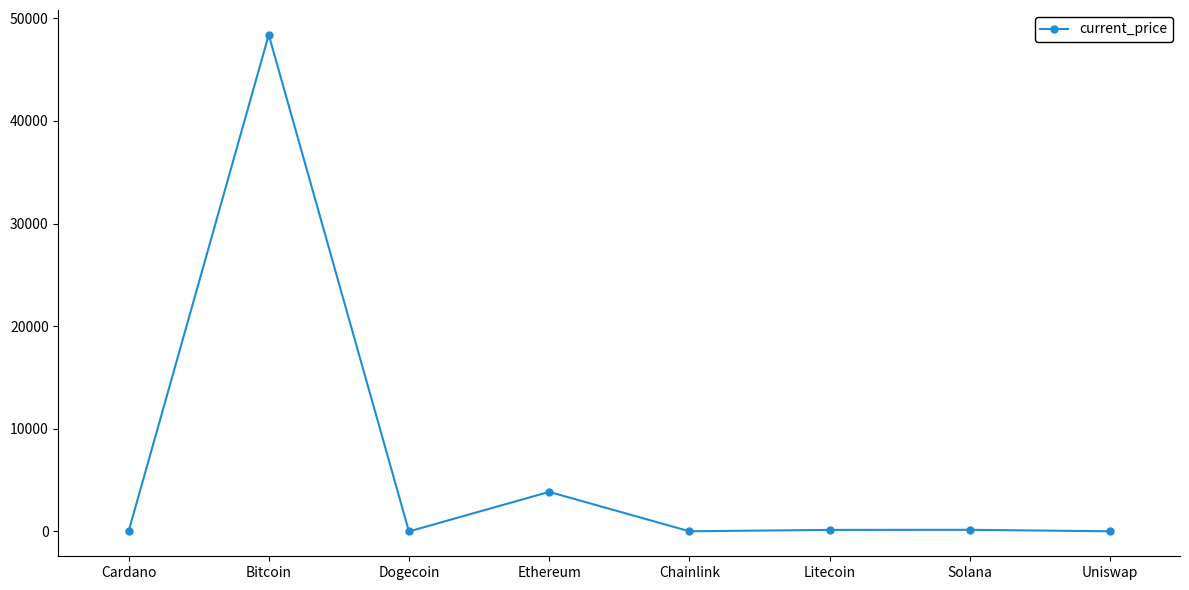

What is the label of the 2nd point from the right?

Solana